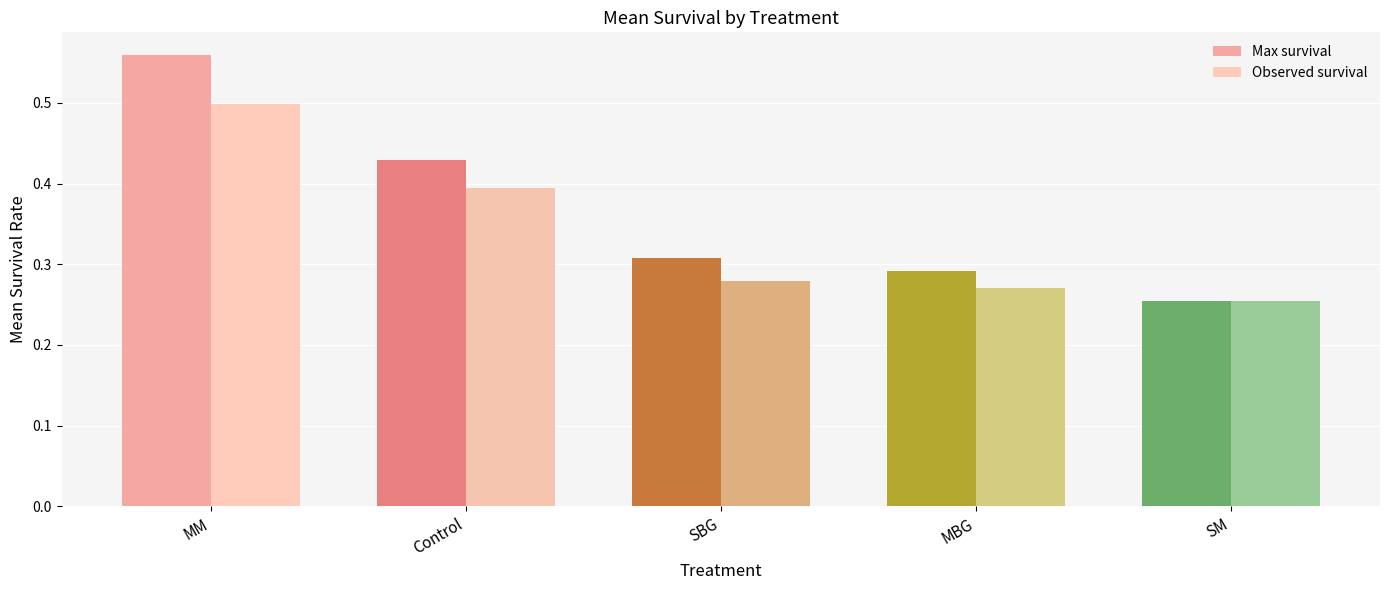

Is it true that Observed survival equals 0.5 at MM?

True